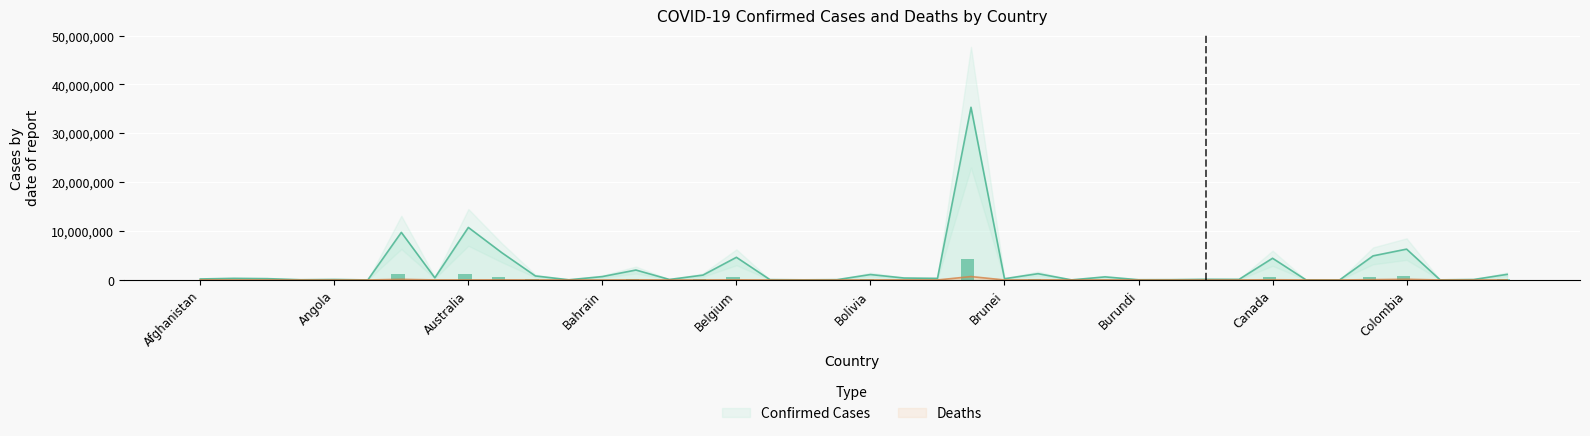

The value of Confirmed at Argentina is 9739856.0. True or false?

True